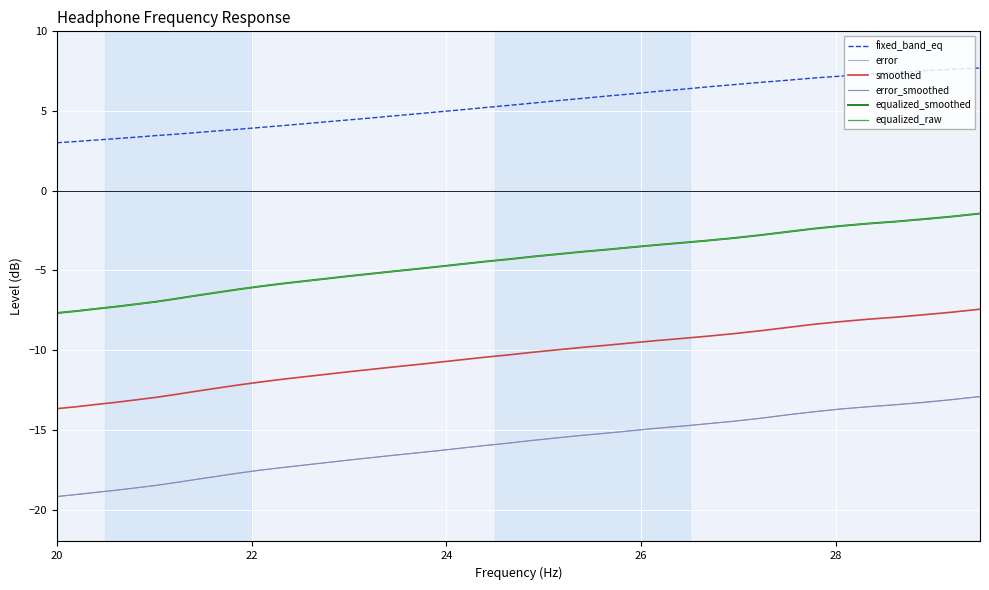

True or false: smoothed and equalized_raw intersect in this chart.

False